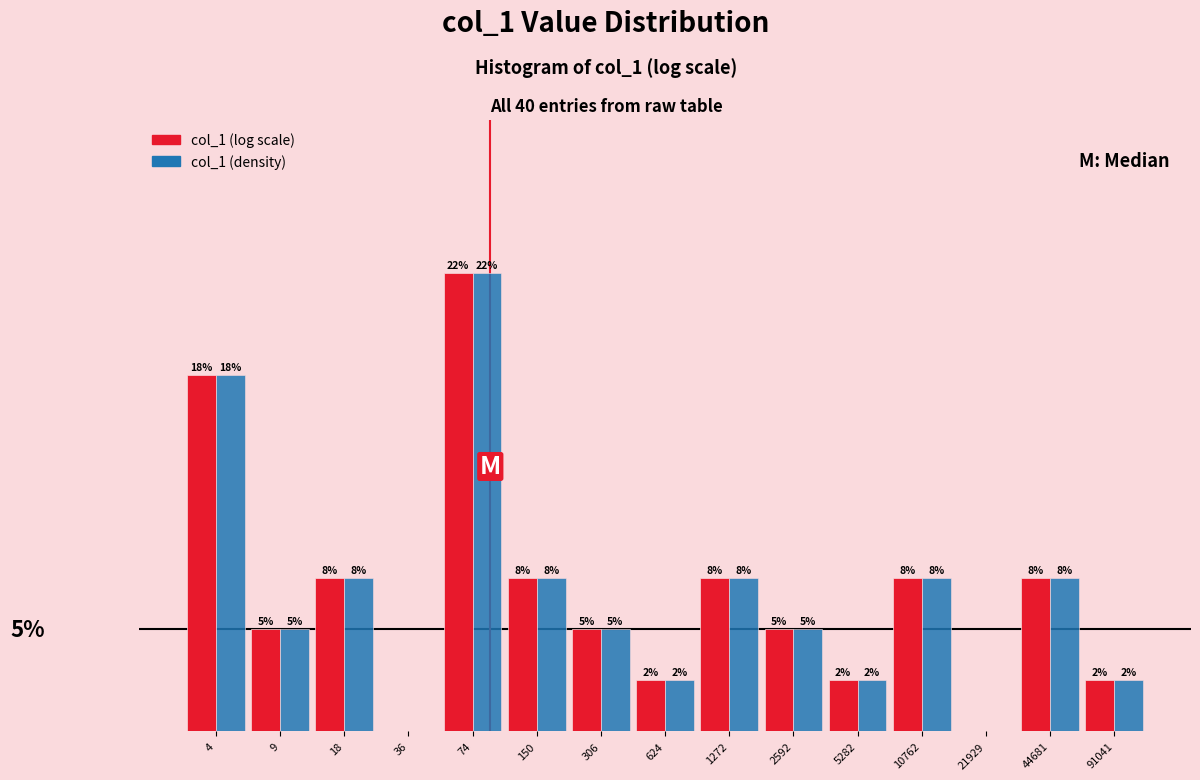

What are all the series names shown in the legend?

col_1 (log scale), col_1 (density)